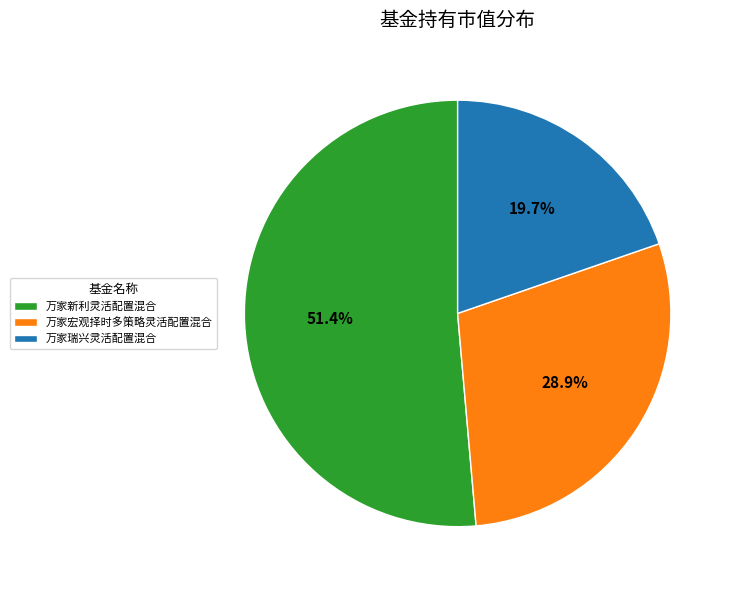

To the nearest percent, what portion does 万家瑞兴灵活配置混合 represent?

20%